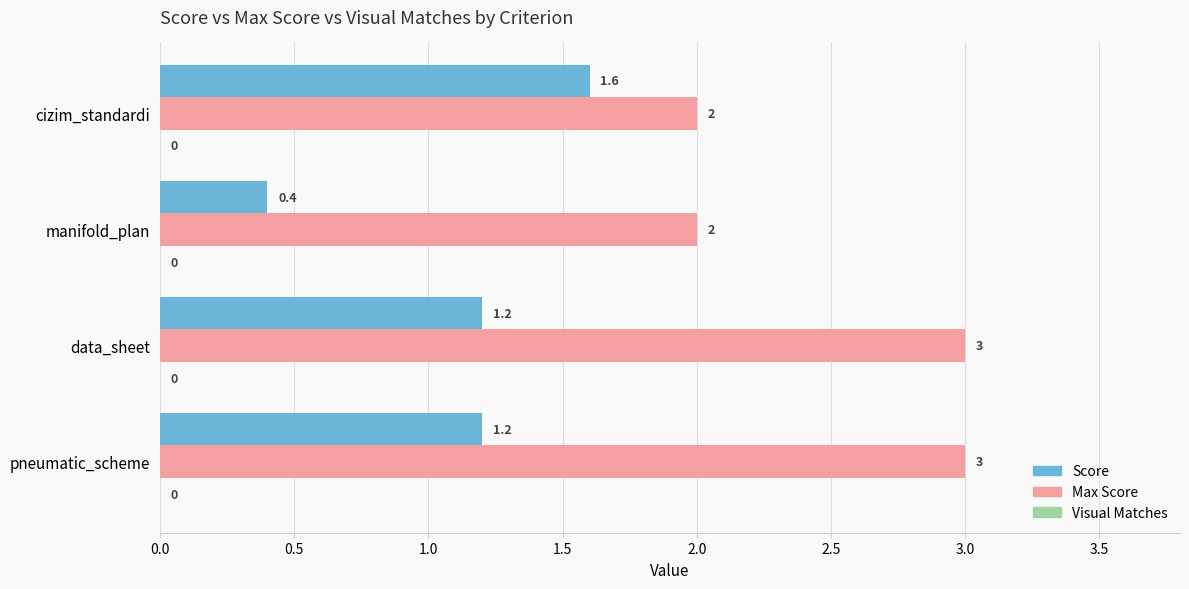

Rank the series by their maximum value, from highest to lowest.

Max Score, Score